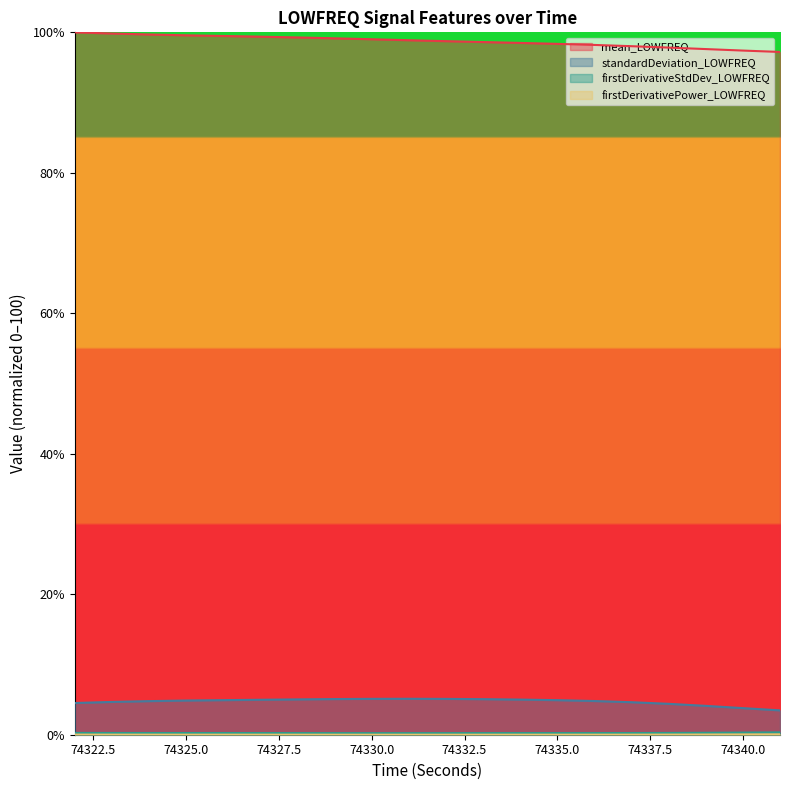

Reading right to left, what are all the values shown in this chart?

mean_LOWFREQ: 97.2	97.4	97.6	97.8	98.0	98.2	98.4	98.5	98.6	98.7	98.9	99.0	99.1	99.3	99.4	99.5	99.6	99.7	99.8	100.0
standardDeviation_LOWFREQ: 3.5	3.8	4.1	4.4	4.6	4.8	4.9	5.0	5.1	5.1	5.1	5.1	5.1	5.0	5.0	4.9	4.9	4.8	4.7	4.5
firstDerivativeStdDev_LOWFREQ: 0.3	0.3	0.3	0.3	0.2	0.2	0.2	0.2	0.2	0.2	0.2	0.2	0.2	0.2	0.2	0.2	0.2	0.2	0.2	0.3
firstDerivativePower_LOWFREQ: 0.1	0.0	0.0	0.0	0.0	0.0	0.0	0.0	0.0	0.0	0.0	0.0	0.0	0.0	0.0	0.0	0.0	0.0	0.0	0.0